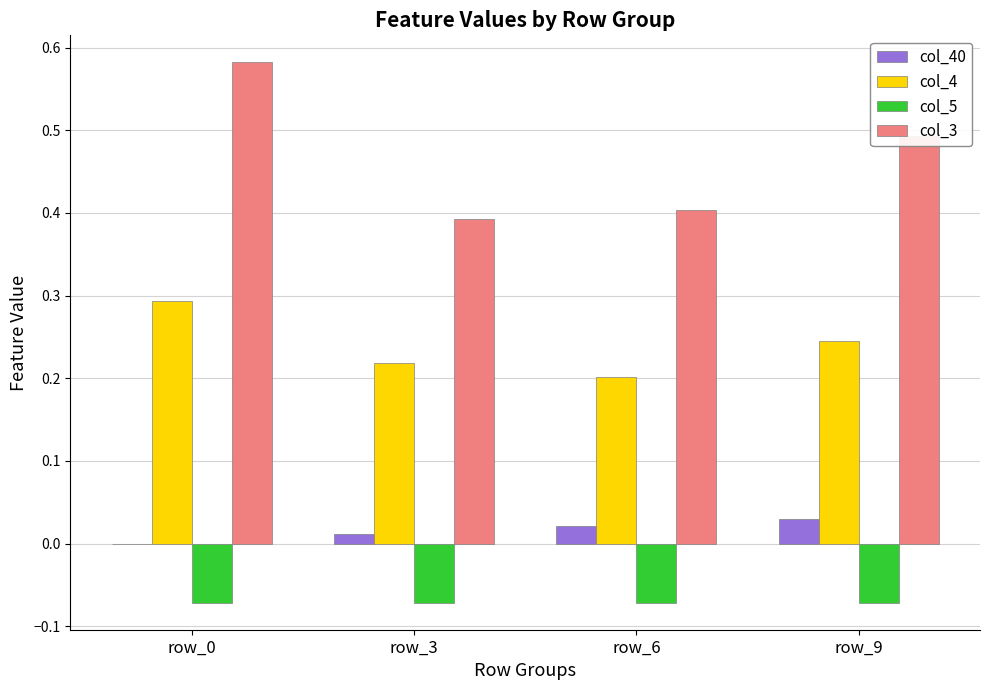

Are the bars grouped side by side (vs. stacked)?

Yes